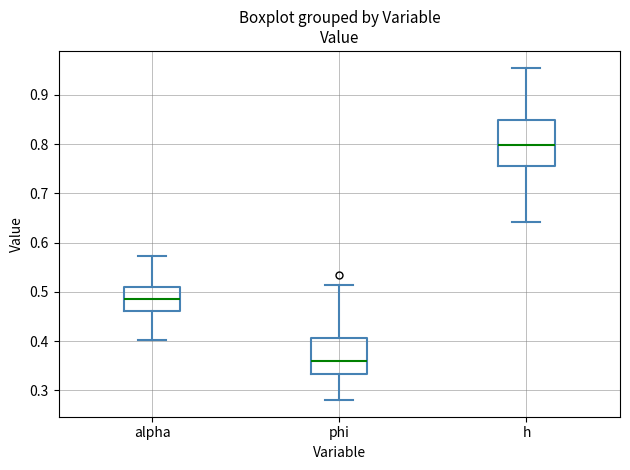

Which box is the tallest, from its lower edge to its upper edge?

h